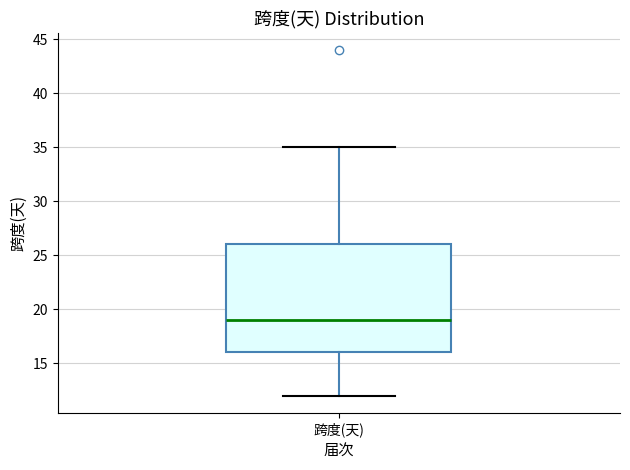

Transcribe this box plot: give where the median line is, the range the box spans, and where the two whiskers end, as read against the y-axis. The values are not printed on the chart, so give them approximately, as read against the axis.

median 19, box 16 to 26, whiskers 12 to 35